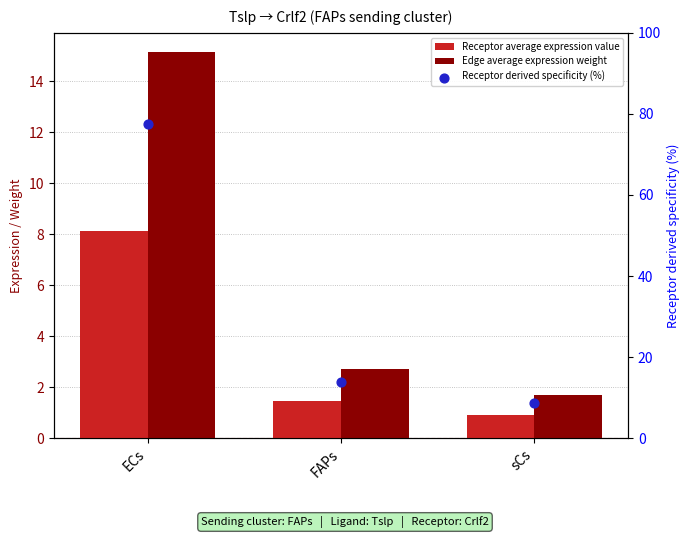

Which series contains the highest Y value?

Receptor derived specificity (%)